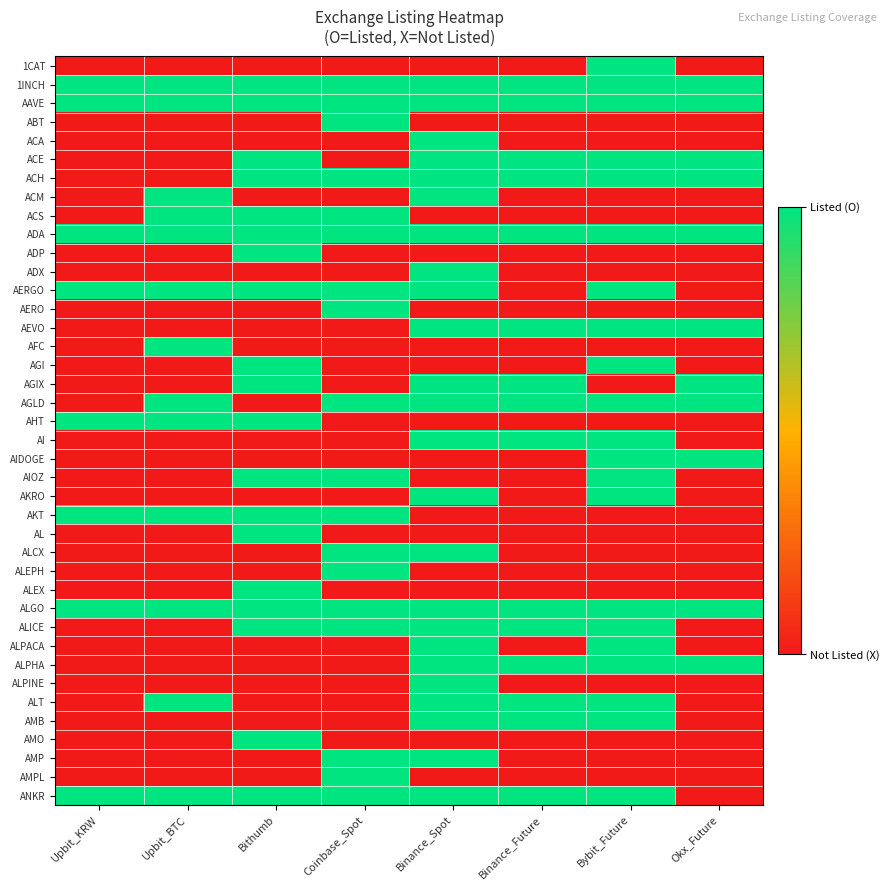

Rank the series at Upbit_BTC from highest to lowest value.

1INCH, AAVE, ACM, ACS, ADA, AERGO, AFC, AGLD, AHT, AKT, ALGO, ALT, ANKR, 1CAT, ABT, ACA, ACE, ACH, ADP, ADX, AERO, AEVO, AGI, AGIX, AI, AIDOGE, AIOZ, AKRO, AL, ALCX, ALEPH, ALEX, ALICE, ALPACA, ALPHA, ALPINE, AMB, AMO, AMP, AMPL